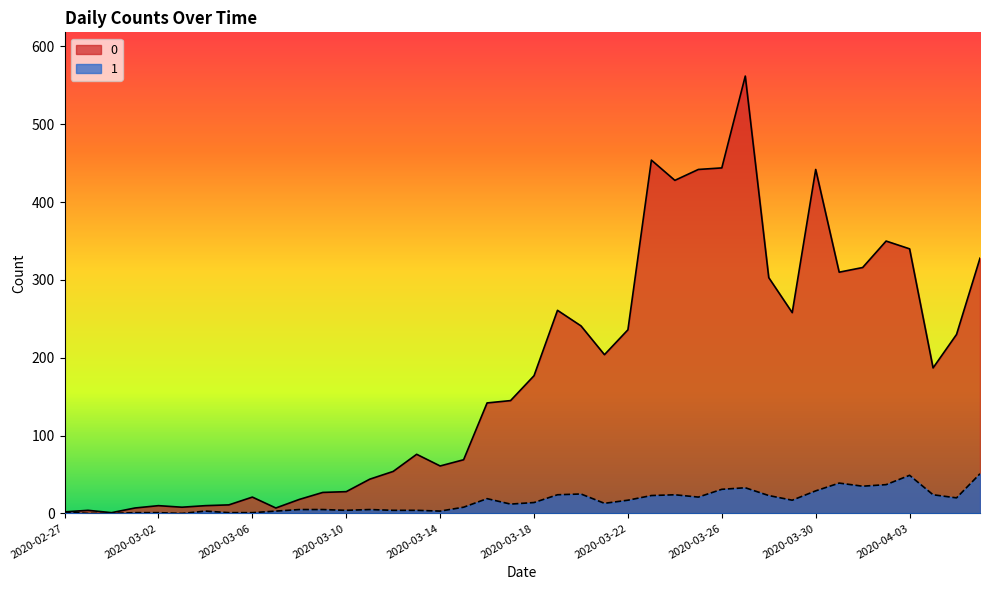

At which category is the sum across all series the highest?

2020-03-27